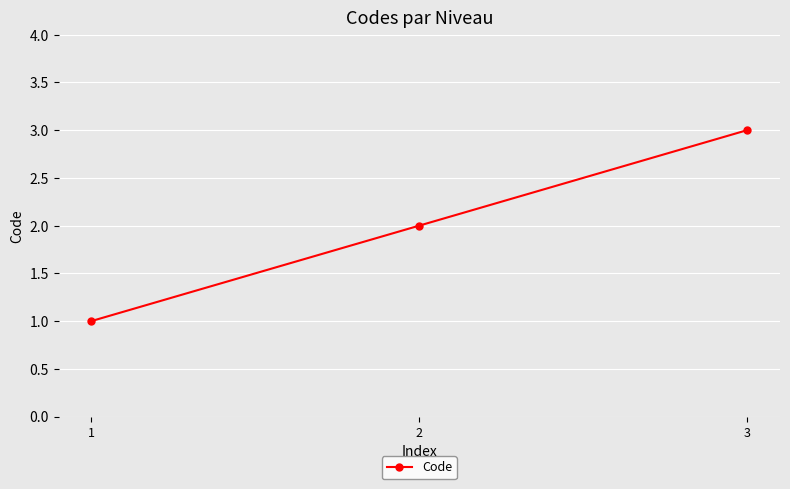

What is the sum of all values?

6